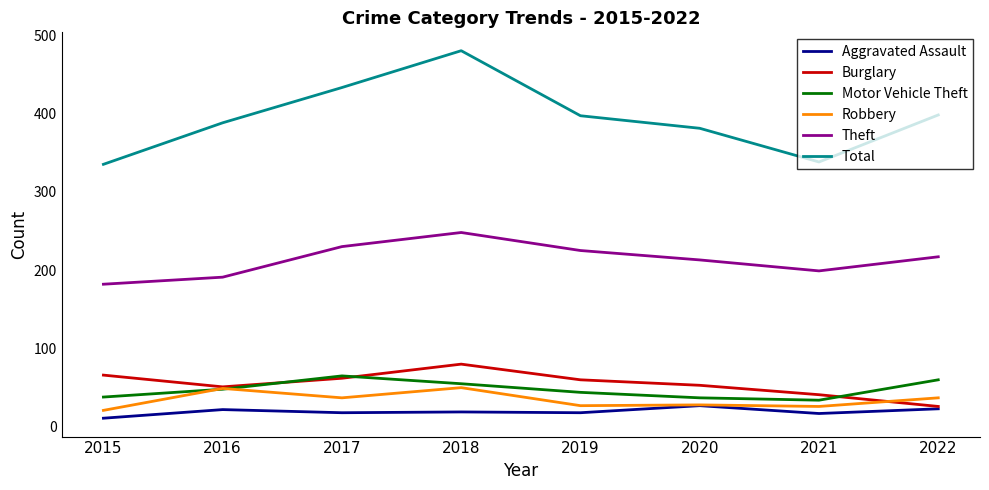

What are all the series names shown in the legend?

Aggravated Assault, Burglary, Motor Vehicle Theft, Robbery, Theft, Total